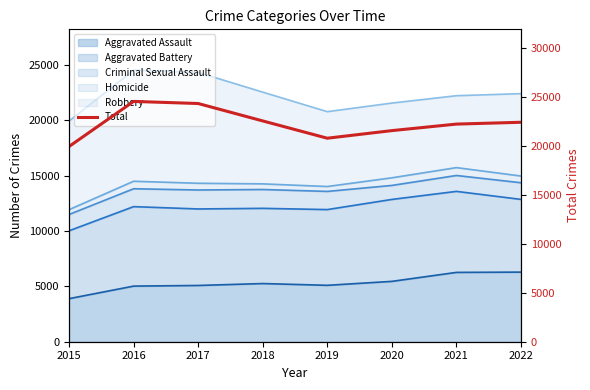

Does the chart have visible grid lines?

No